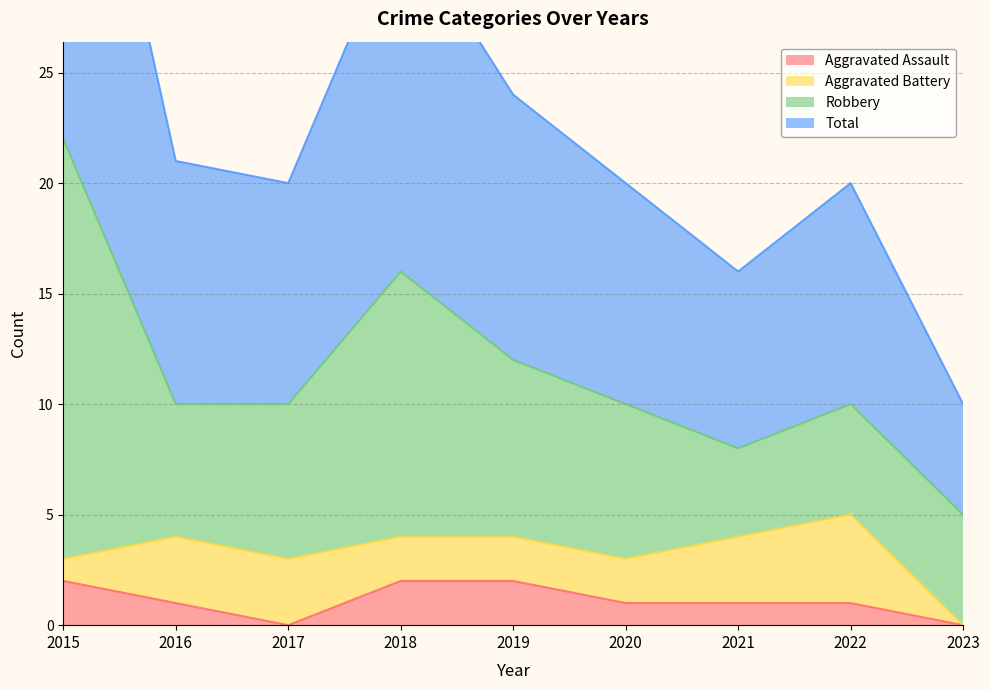

Is it true that Aggravated Assault equals 0 at 2016?

False